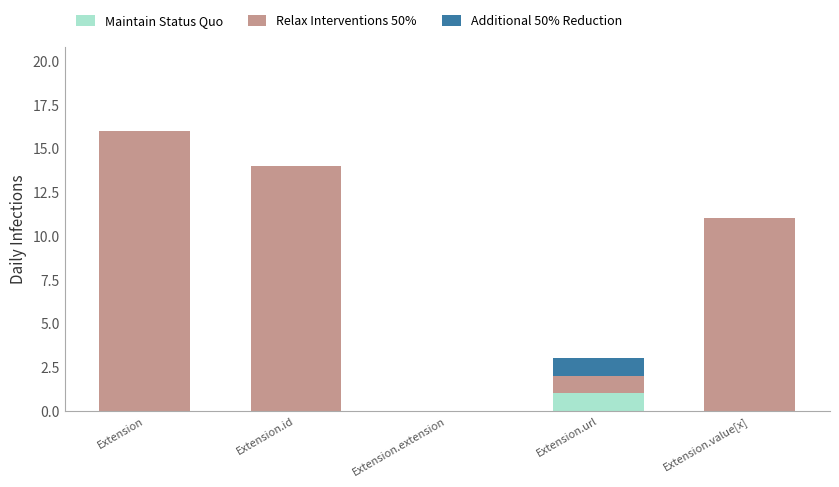

The value of Maintain Status Quo at Extension is 1. True or false?

False